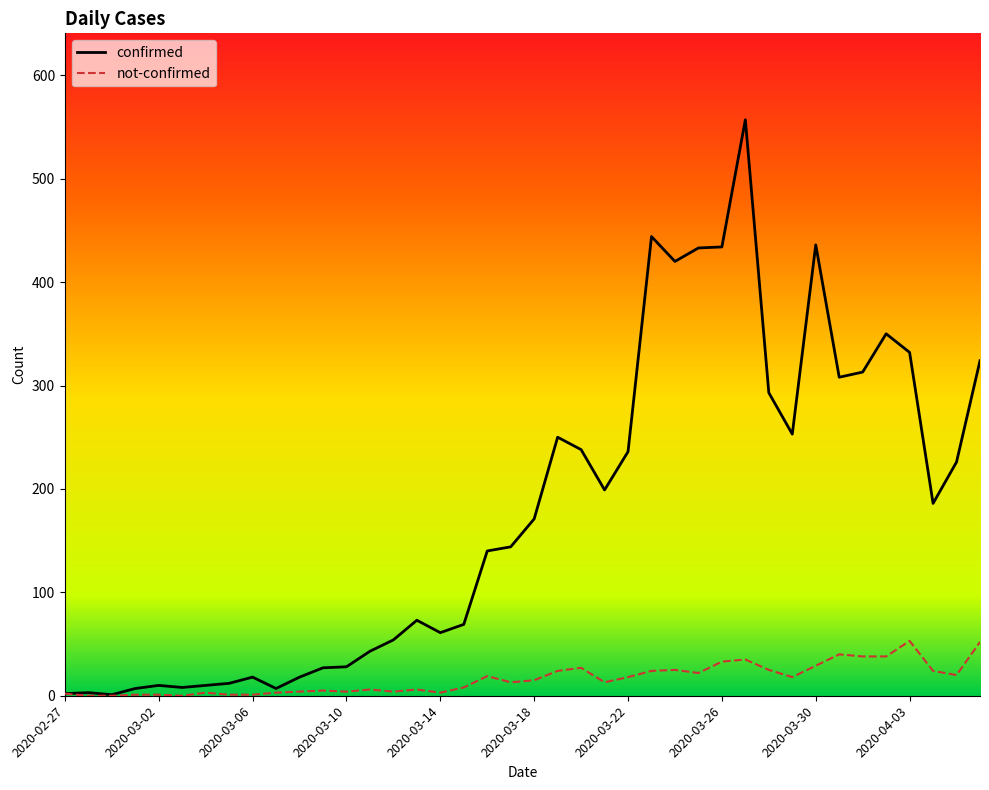

Rank the series by their maximum value, from highest to lowest.

confirmed, not-confirmed